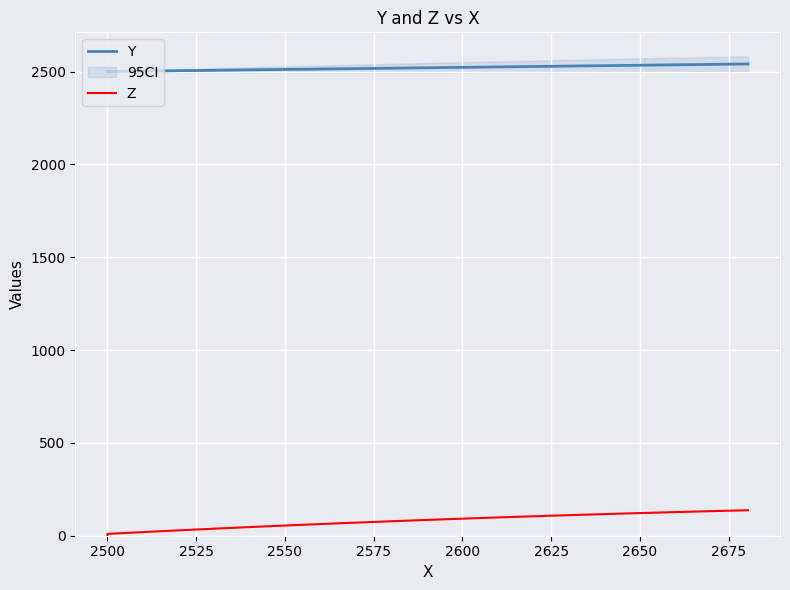

Is it true that Y equals 1175.5 at 2675?

False